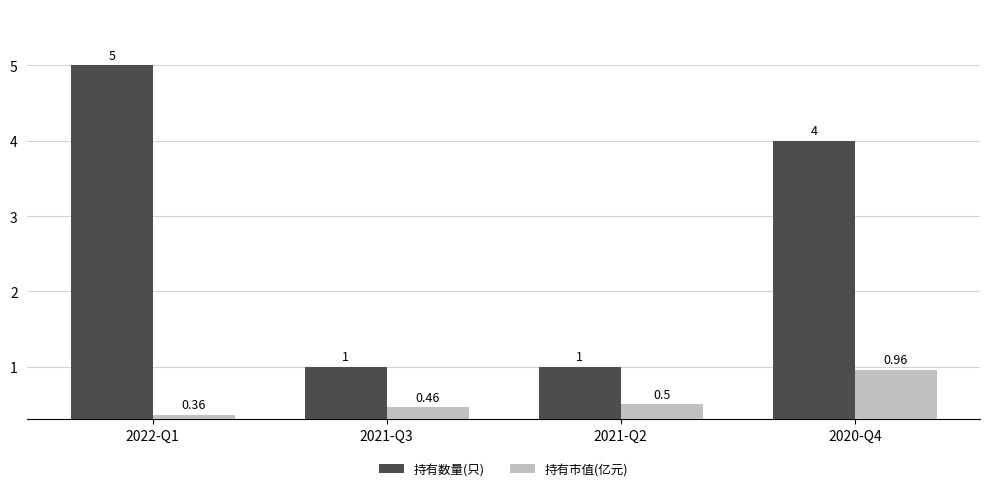

What is the difference between the 持有市值(亿元) values at 2022-Q1 and 2021-Q2?

0.1